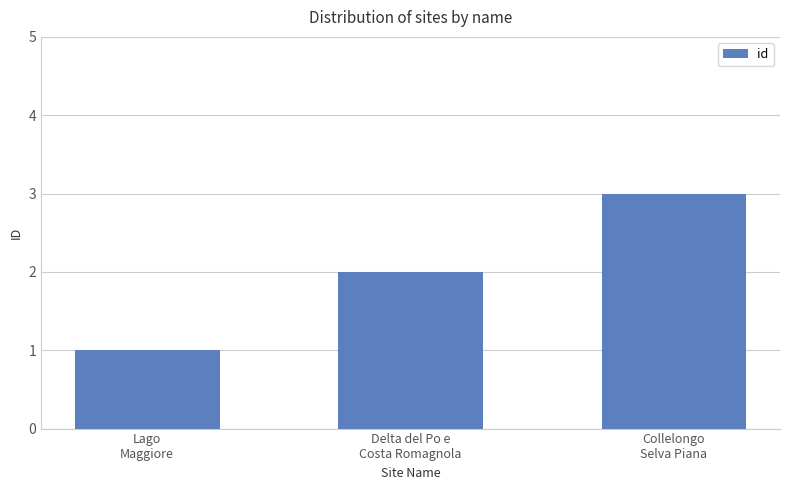

What is the difference between the maximum and minimum values?

2